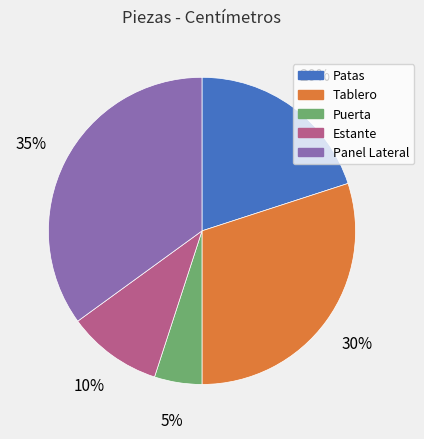

How many slices are in this pie chart?

5